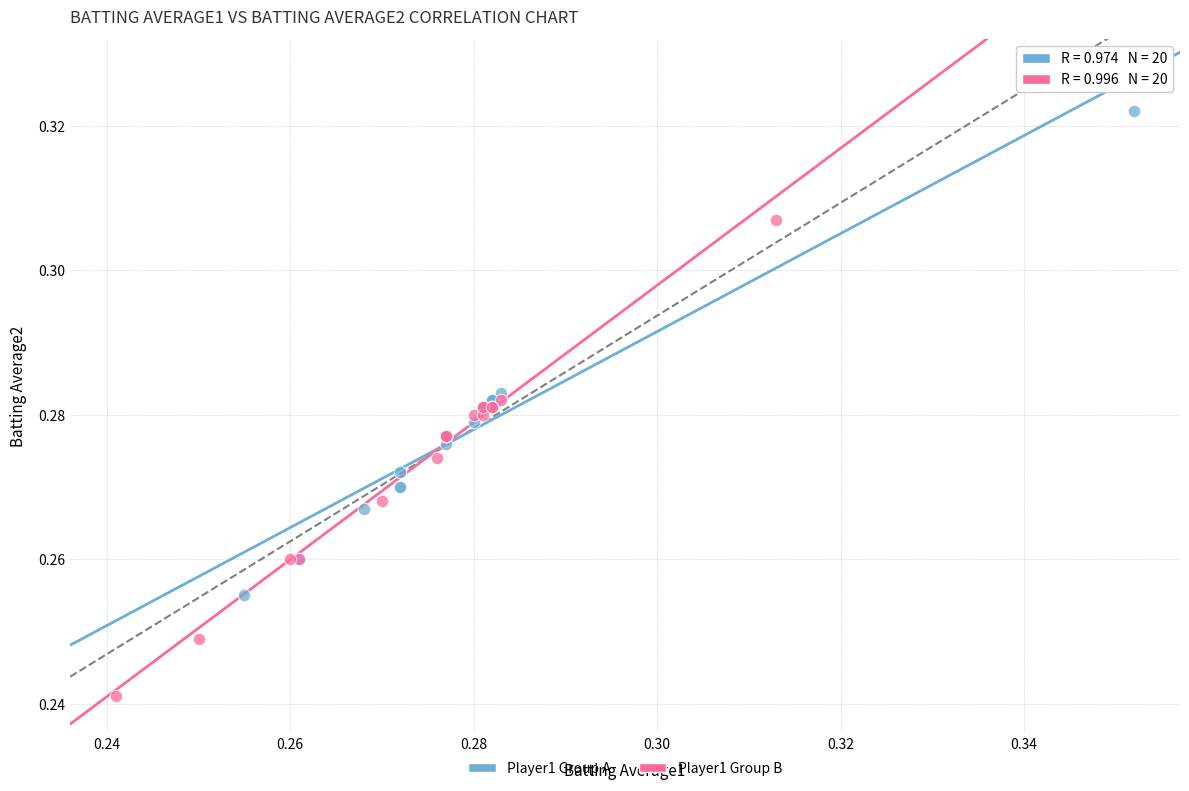

Which series contains the lowest Y value?

Player1 Group B